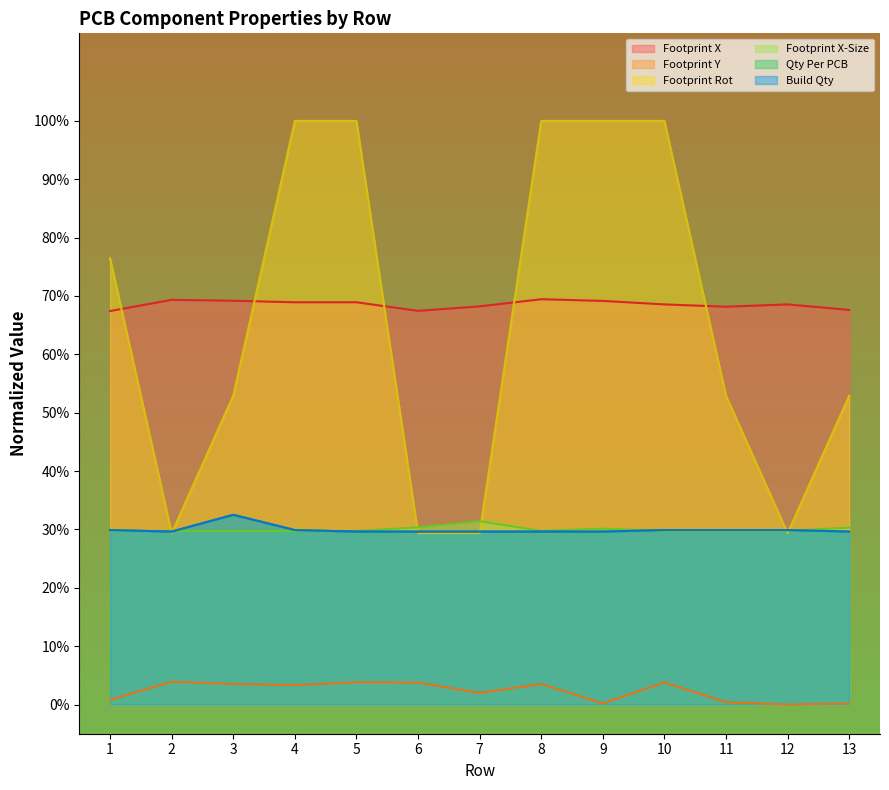

Reading left to right, what are all the values shown in this chart?

Footprint X: 67.4	69.3	69.2	68.9	68.9	67.5	68.2	69.4	69.2	68.6	68.2	68.6	67.6
Footprint Y: 0.8	3.9	3.5	3.3	3.8	3.8	2.0	3.5	0.2	3.8	0.4	0.0	0.2
Footprint Rot: 76.5	29.4	52.9	100.0	100.0	29.4	29.4	100.0	100.0	100.0	52.9	29.4	52.9
Footprint X-Size: 29.7	29.7	29.7	29.7	29.7	30.3	31.4	29.7	30.1	29.7	29.7	29.7	30.3
Qty Per PCB: 29.9	29.6	32.5	29.9	29.6	29.6	29.6	29.6	29.6	29.9	29.9	29.9	29.6
Build Qty: 29.9	29.6	32.5	29.9	29.6	29.6	29.6	29.6	29.6	29.9	29.9	29.9	29.6